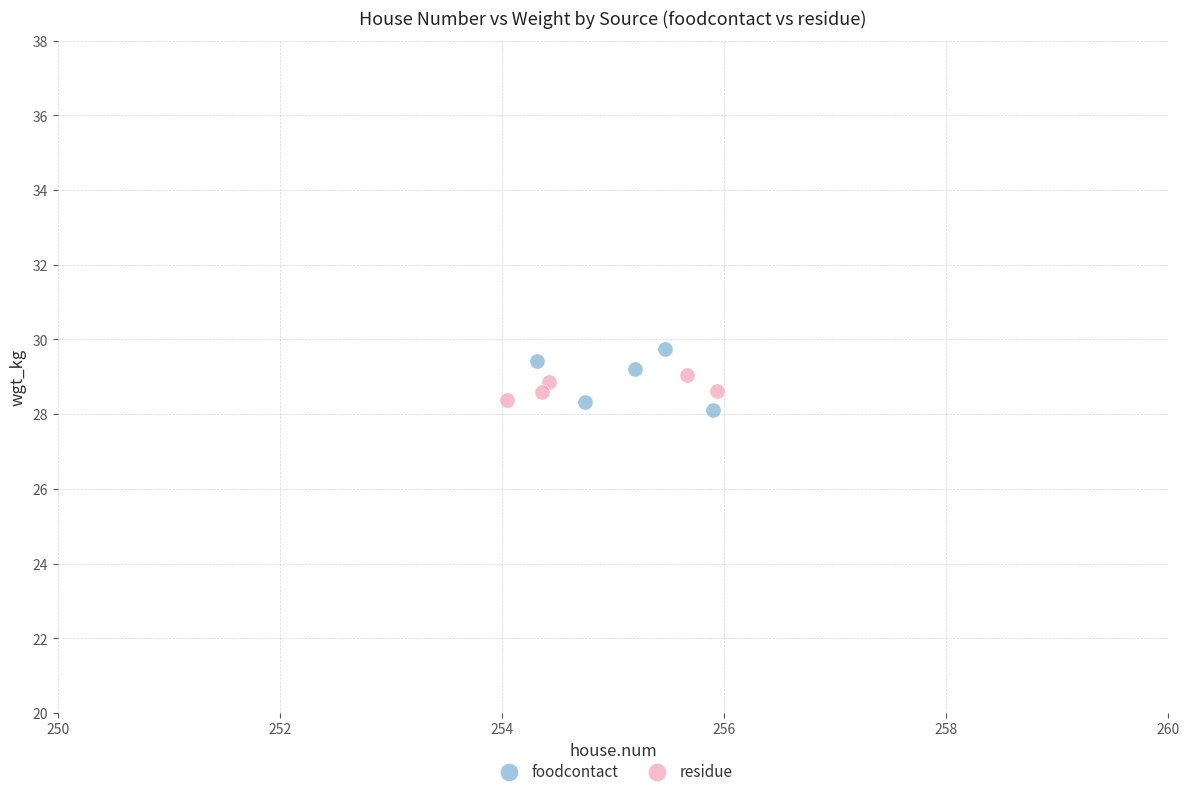

Which series has the widest spread of Y values?

foodcontact